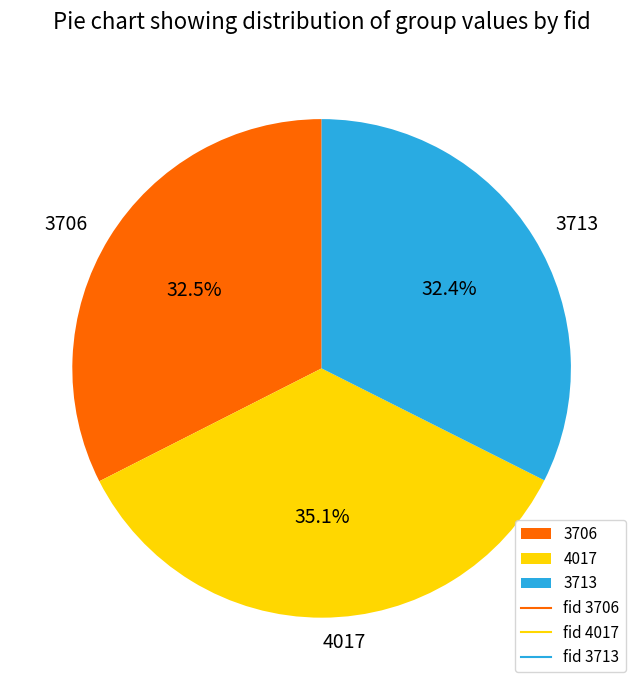

Which slice is the largest?

4017